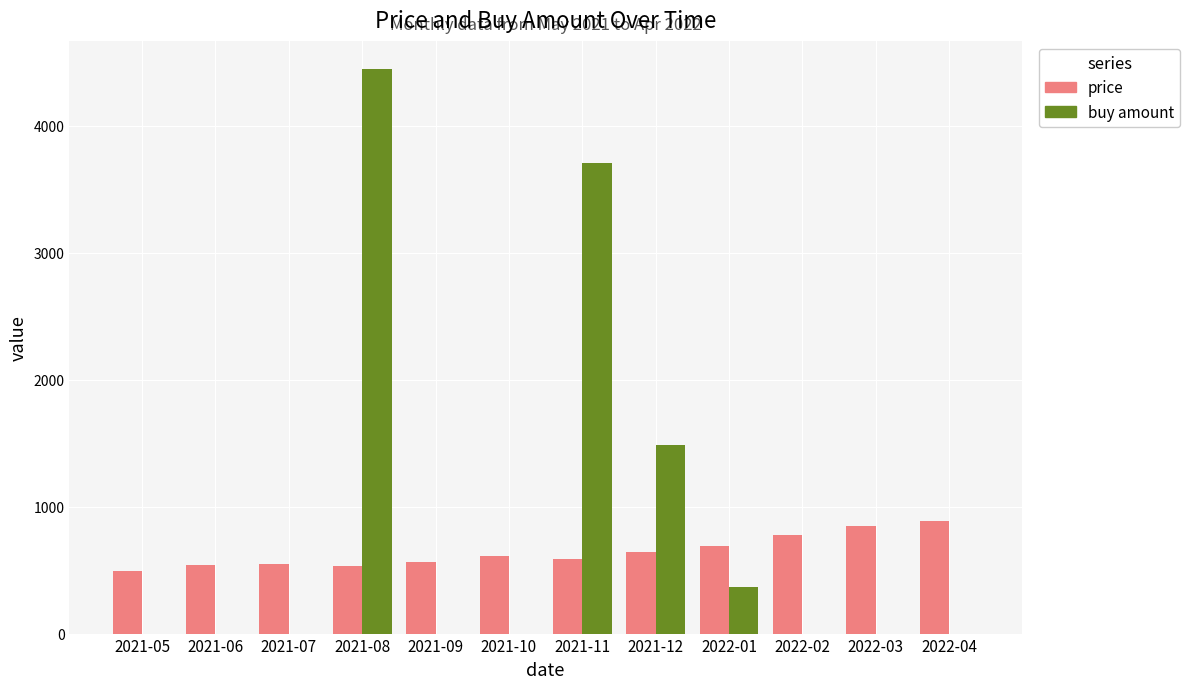

What is the difference between the buy amount values at 2021-11 and 2021-09?

3703.7